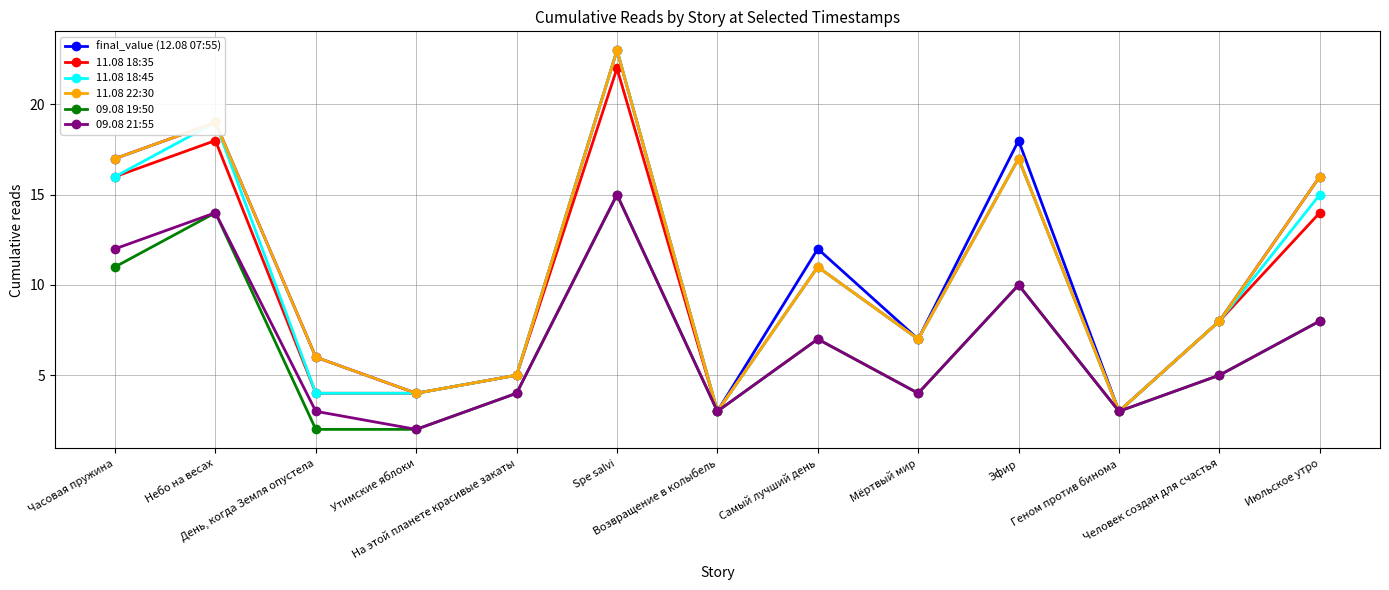

True or false: 09.08 21:55 has more than 0 interior local peaks.

True